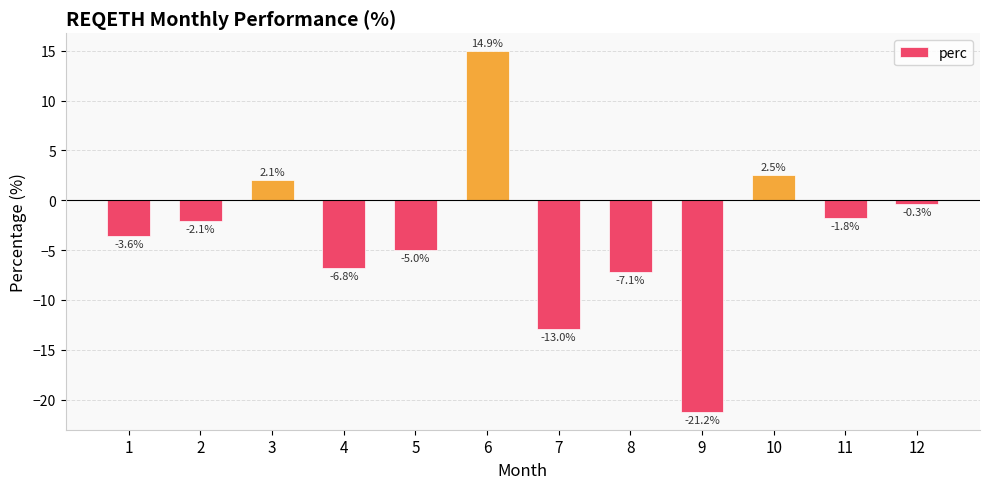

Reading right to left, what are all the values shown in this chart?

-0.3	-1.8	2.5	-21.2	-7.1	-13.0	14.9	-5.0	-6.8	2.1	-2.1	-3.6